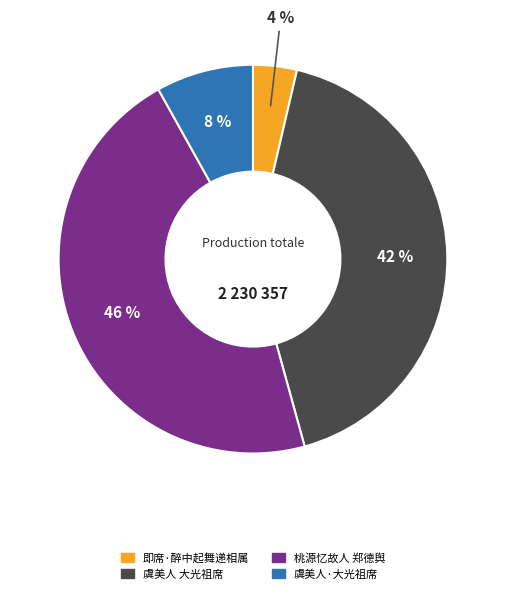

Is there any slice that represents more than half of the pie?

No